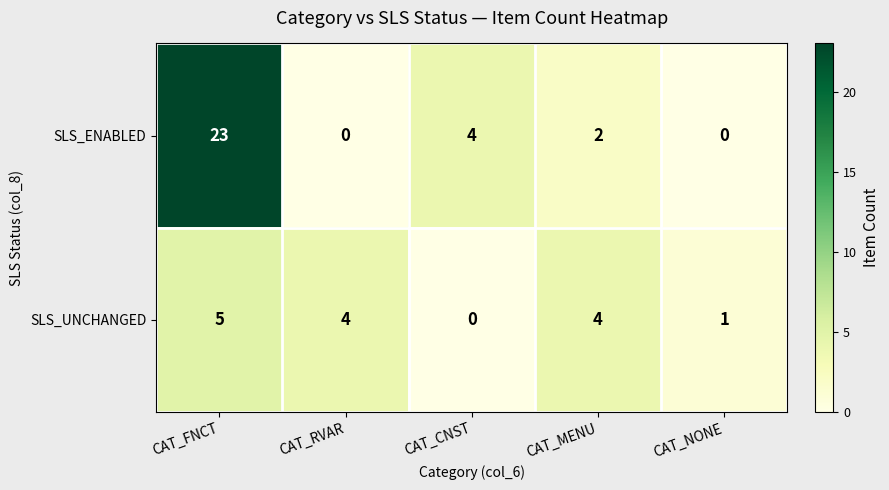

What is the difference between the second highest and minimum values in the SLS_ENABLED series?

4